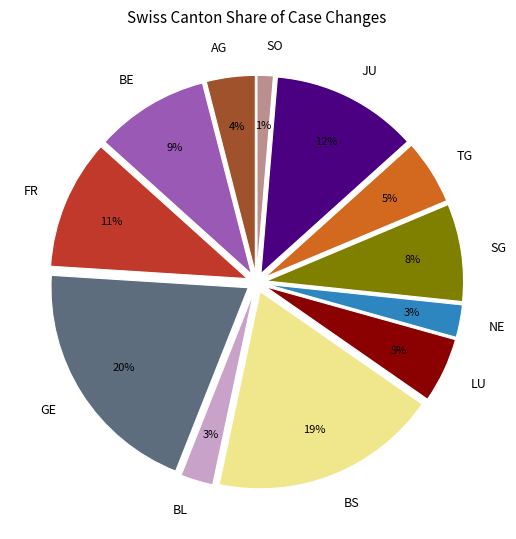

Which has a higher value, SG or TG?

SG